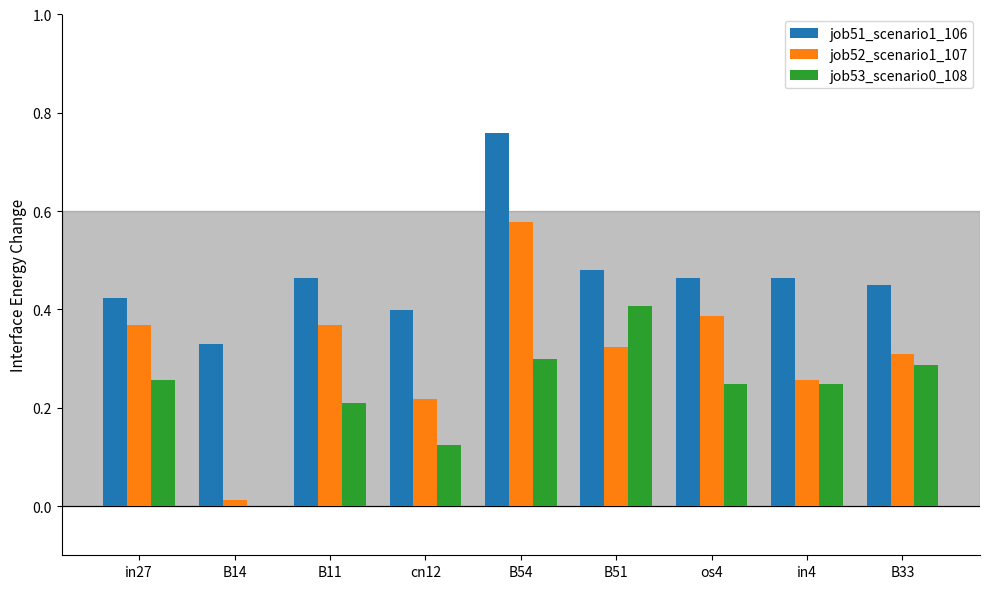

What is the total value across all series at in4?

1.0